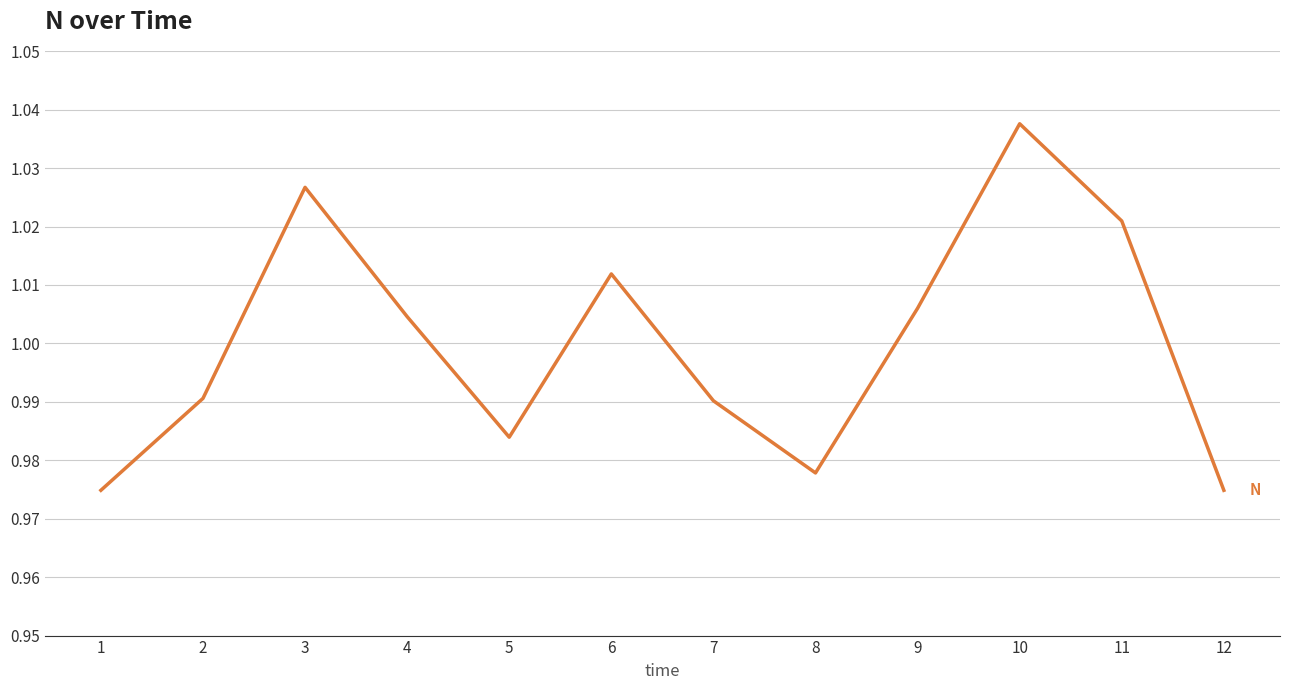

True or false: the data shows 0.2 at 1.

False